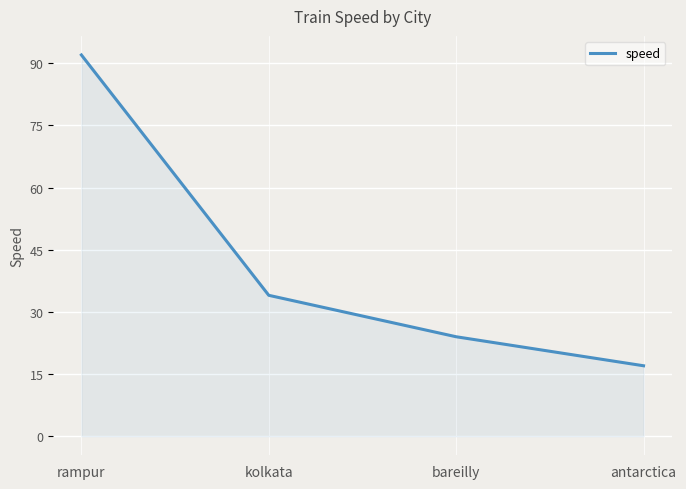

The chart shows a value of 48 at kolkata. True or false?

False